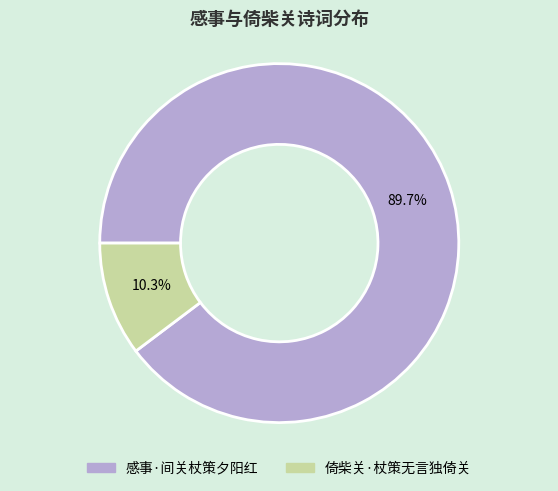

Count the number of slices in the pie.

2